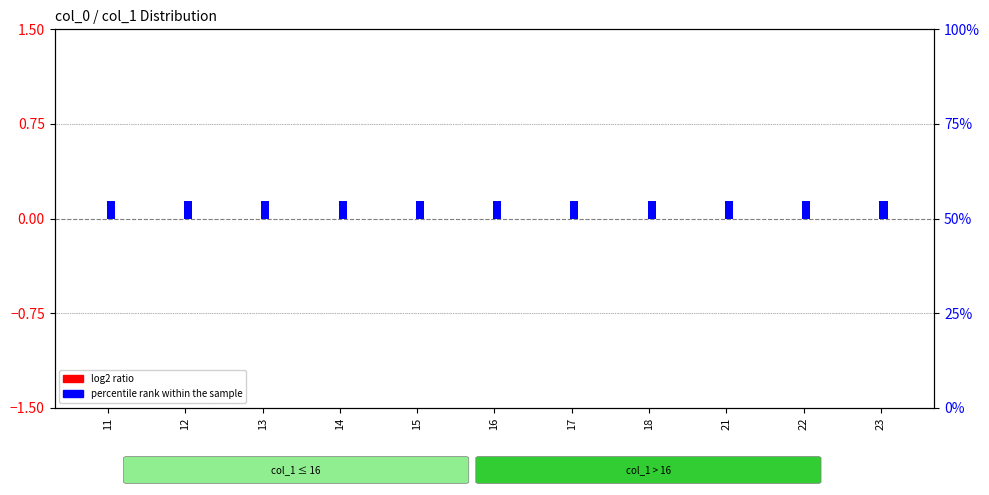

Is it true that log2 ratio equals 0.0 at 15?

True